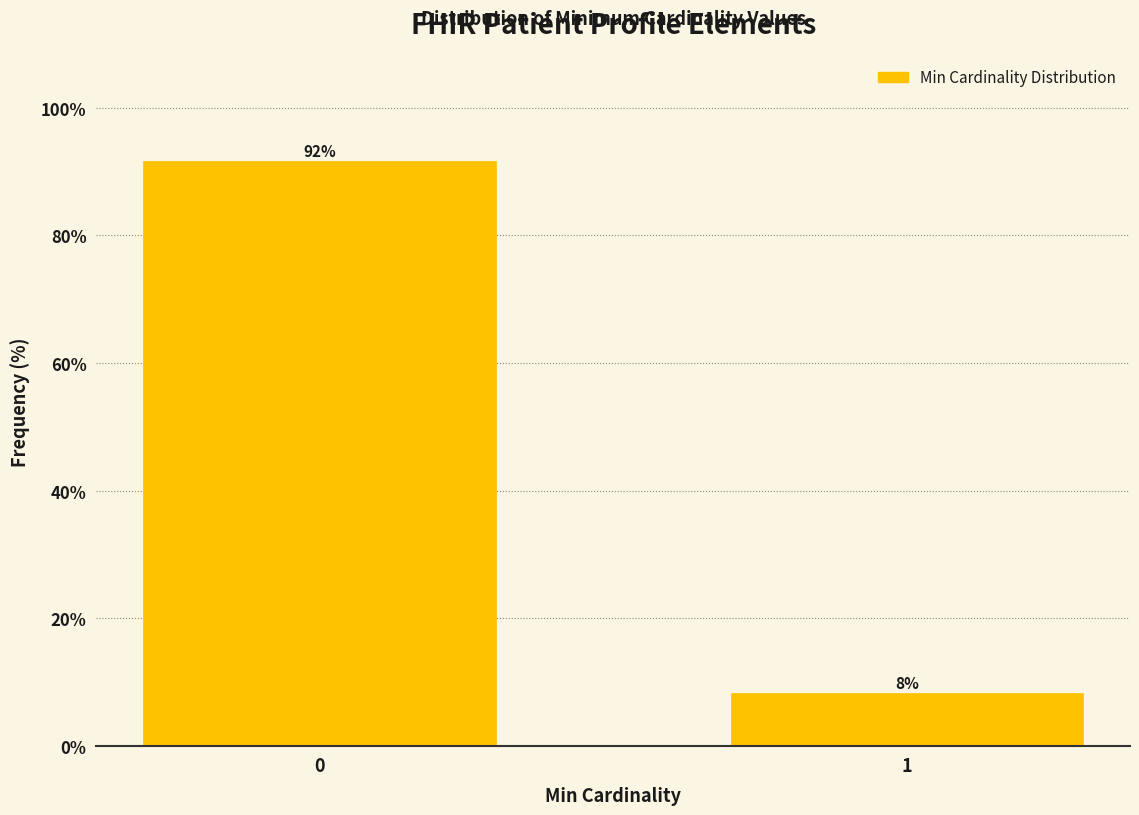

What is the value of the 2nd bar from the left?

8.3